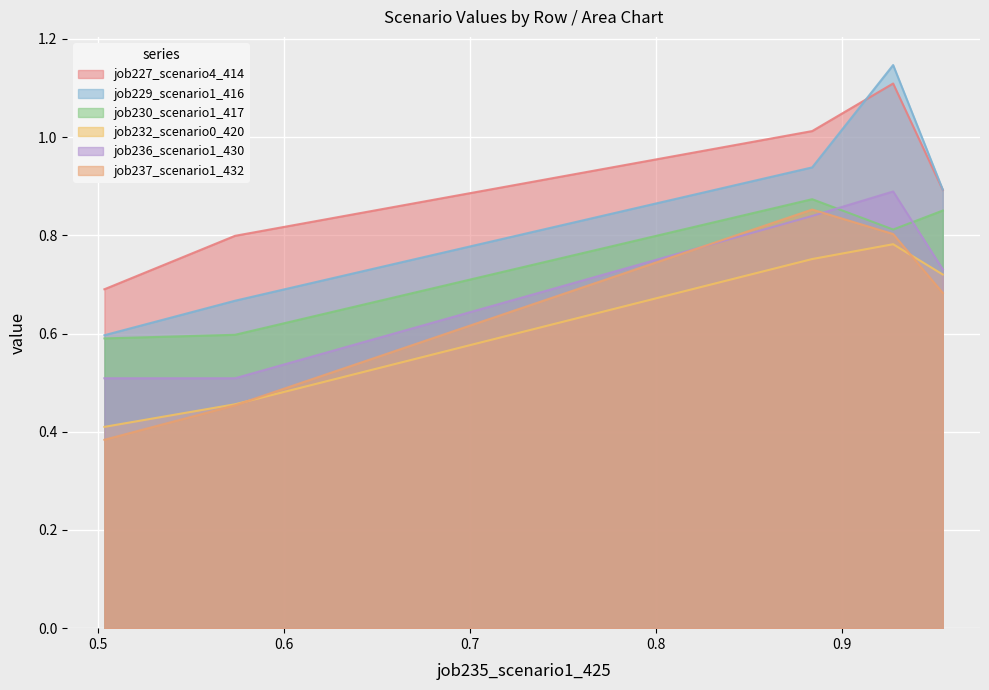

Which series has the largest total across all categories?

job227_scenario4_414